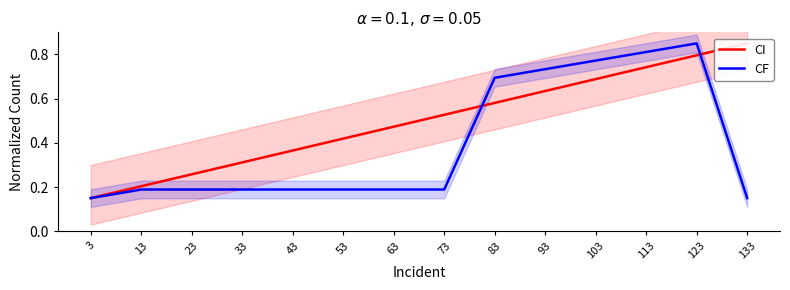

What is the spread (max minus min) of values at 93?

0.1